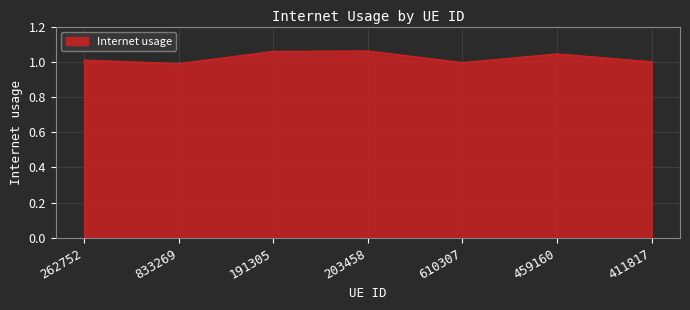

Between 833269 and 203458, which is larger?

203458